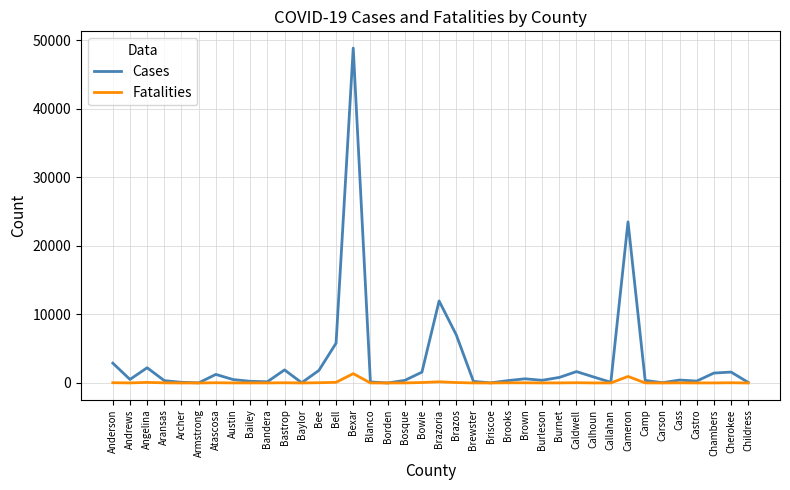

What position from the right is Brooks?

15